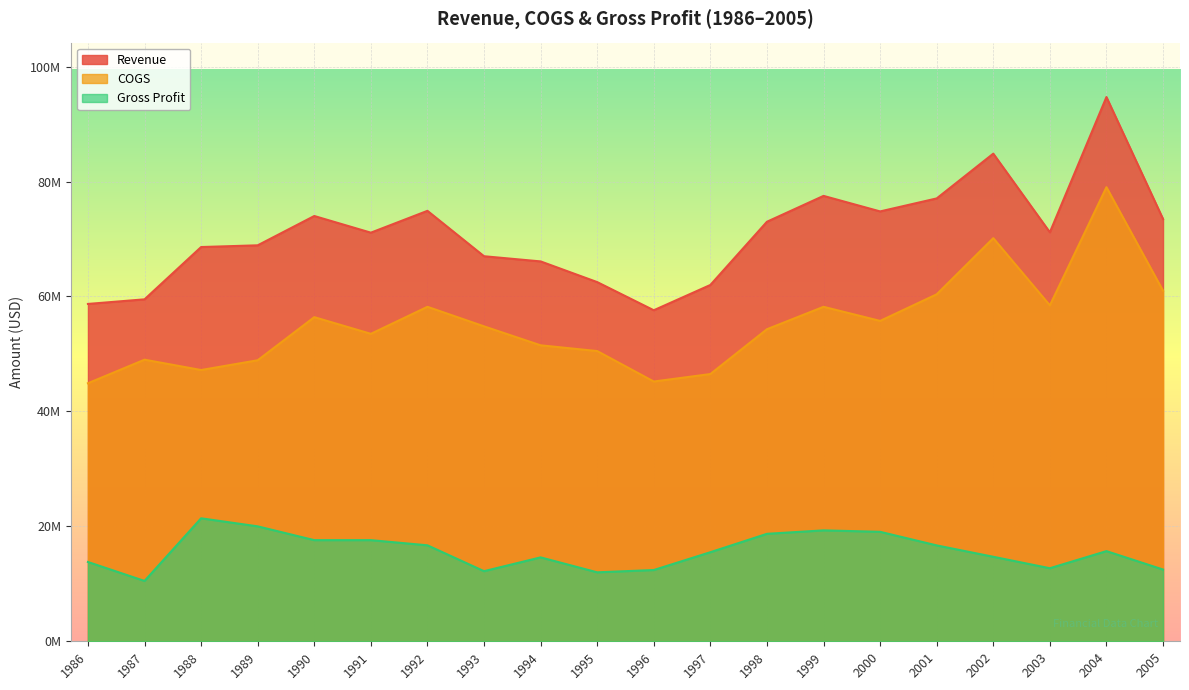

What is the value of the Gross Profit point at the 14th from the left?

19300000